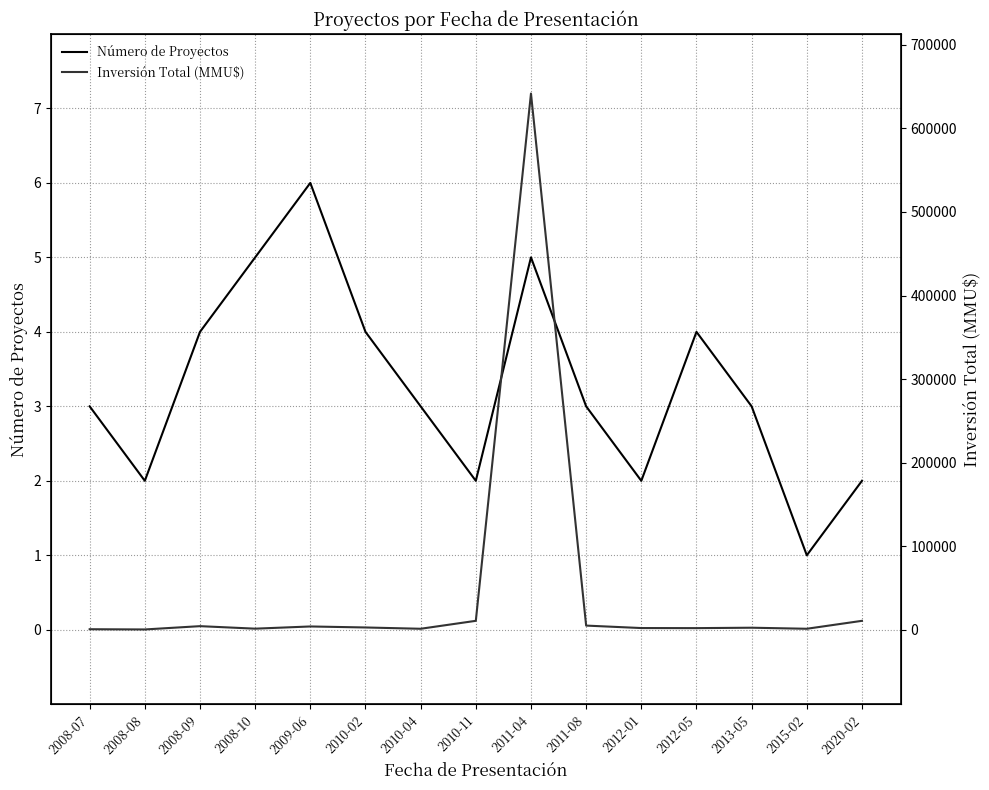

What is the difference between the highest and lowest values at 2010-02?

4.0